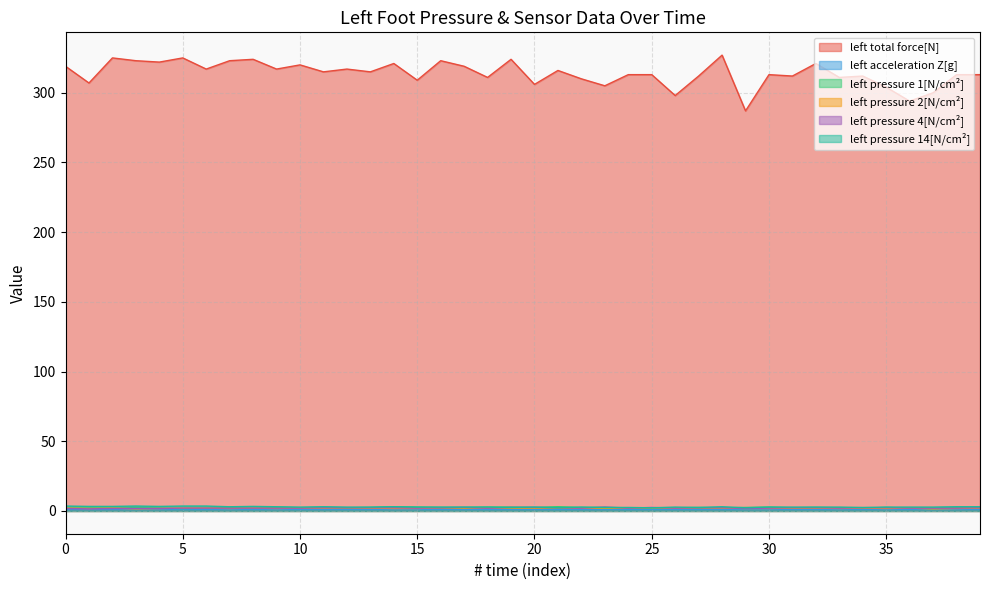

What is the difference between the maximum and minimum values in the left pressure 14[N/cm²] series?

1.2